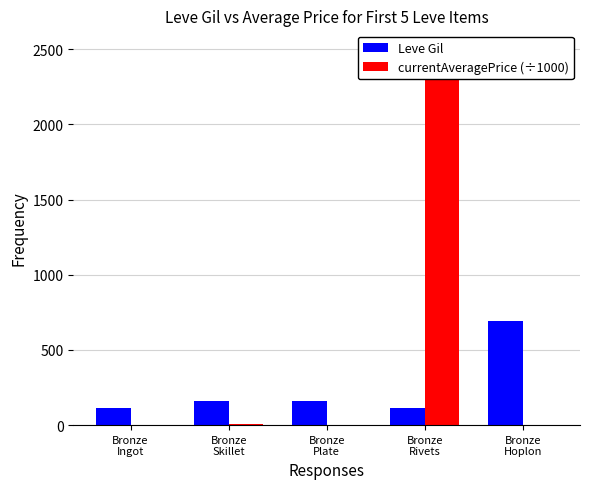

Reading right to left, what are all the values shown in this chart?

Leve Gil: 690.0	112.0	160.0	160.0	113.0
currentAveragePrice (÷1000): 2.2	2500.1	0.0	7.7	2.0